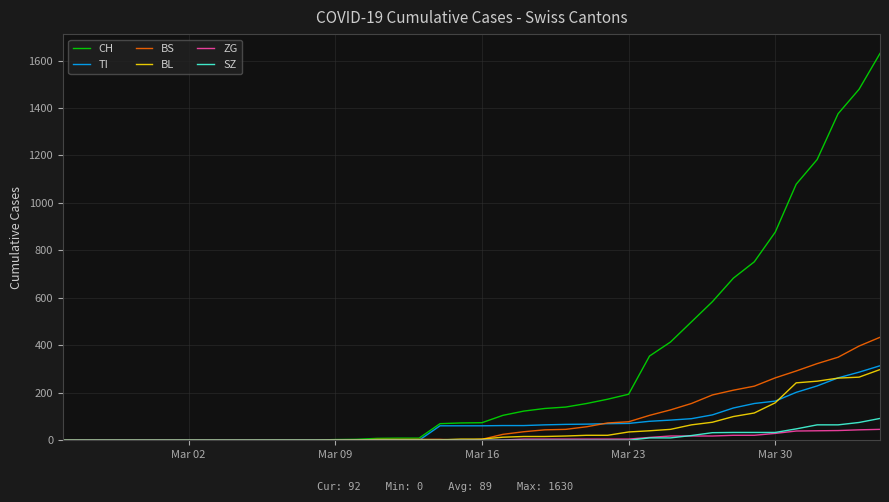

Which series has the largest range (max minus min)?

CH